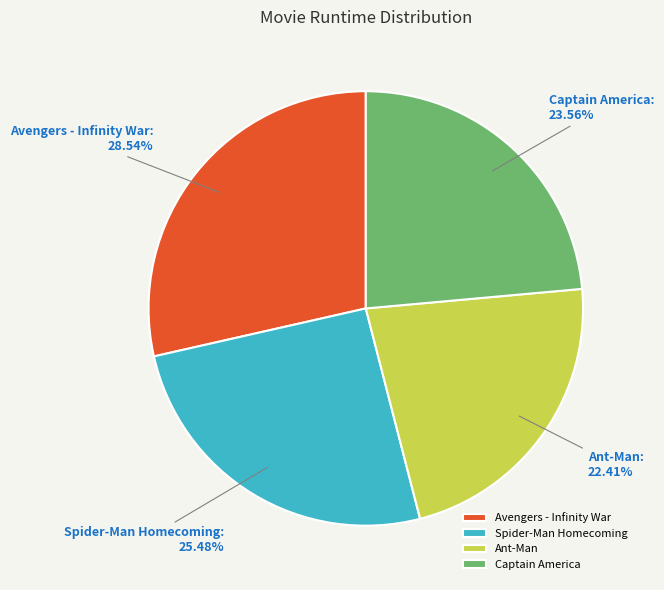

Count the number of slices in the pie.

4